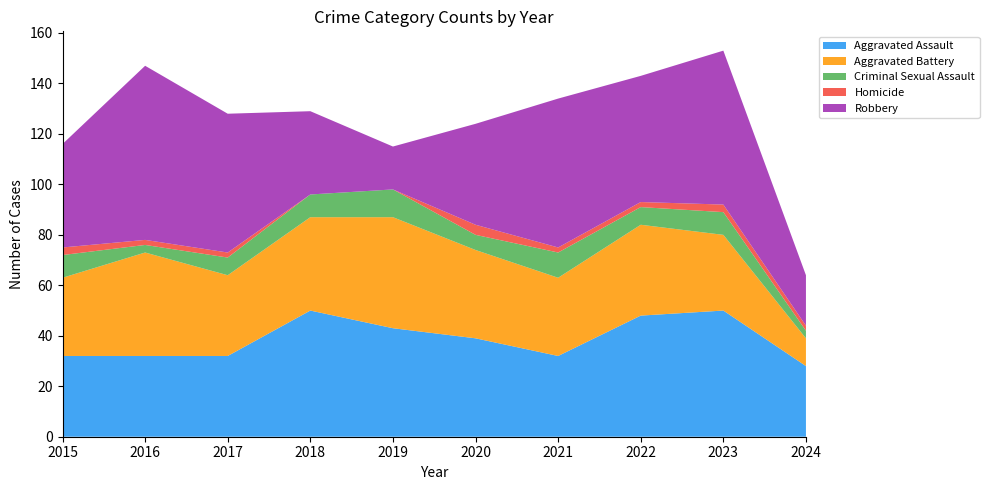

Reading left to right, list all the values displayed in this chart.

Aggravated Assault: 2015=32	2016=32	2017=32	2018=50	2019=43	2020=39	2021=32	2022=48	2023=50	2024=28
Aggravated Battery: 2015=31	2016=41	2017=32	2018=37	2019=44	2020=35	2021=31	2022=36	2023=30	2024=11
Criminal Sexual Assault: 2015=9	2016=3	2017=7	2018=9	2019=11	2020=6	2021=10	2022=7	2023=9	2024=3
Homicide: 2015=3	2016=2	2017=2	2018=0	2019=0	2020=4	2021=2	2022=2	2023=3	2024=2
Robbery: 2015=41	2016=69	2017=55	2018=33	2019=17	2020=40	2021=59	2022=50	2023=61	2024=20